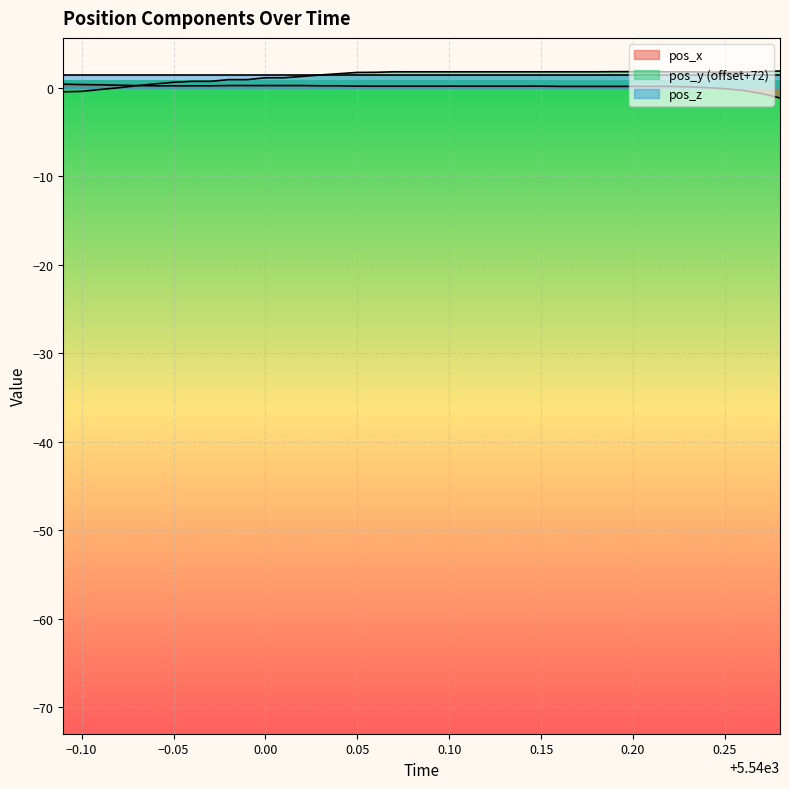

What is the maximum value for pos_y (offset+72)?

1.9